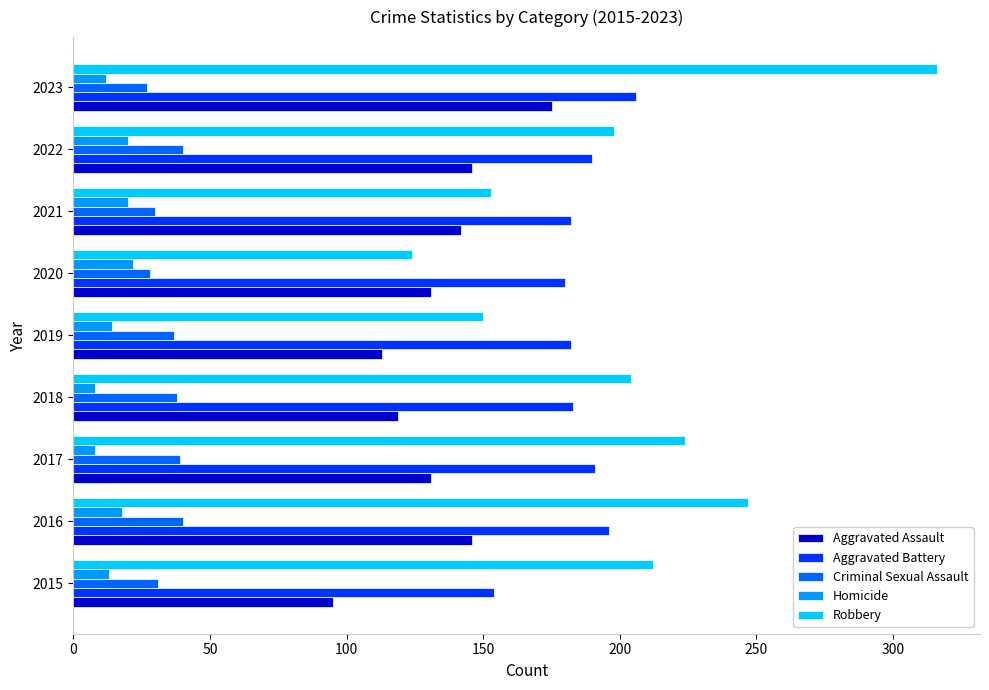

What is the minimum value shown in the chart?

8